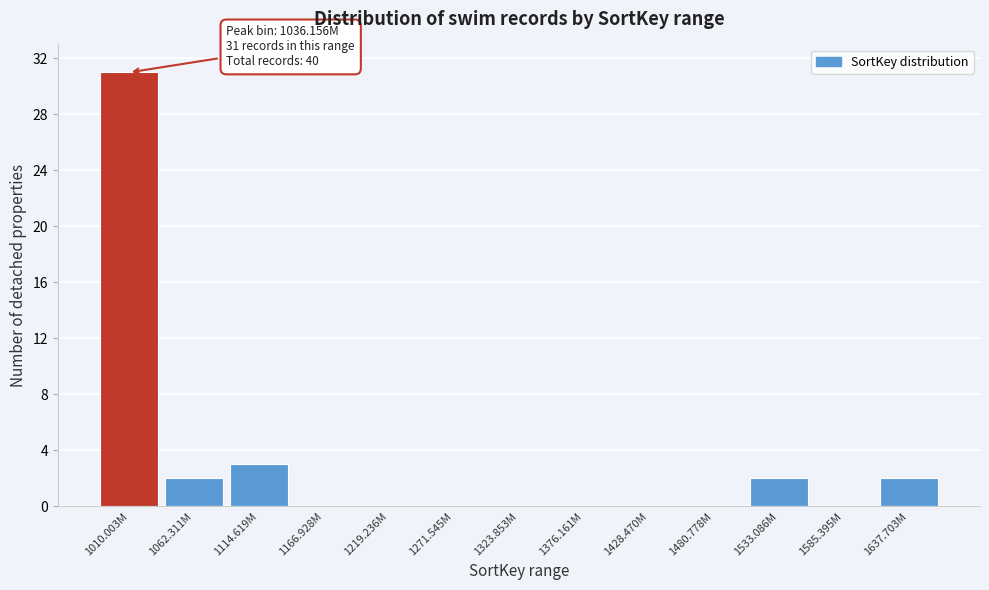

Reading left to right, transcribe all the data shown in this chart.

1010.003M=31	1062.311M=2	1114.619M=3	1166.928M=0	1219.236M=0	1271.545M=0	1323.853M=0	1376.161M=0	1428.470M=0	1480.778M=0	1533.086M=2	1585.395M=0	1637.703M=2